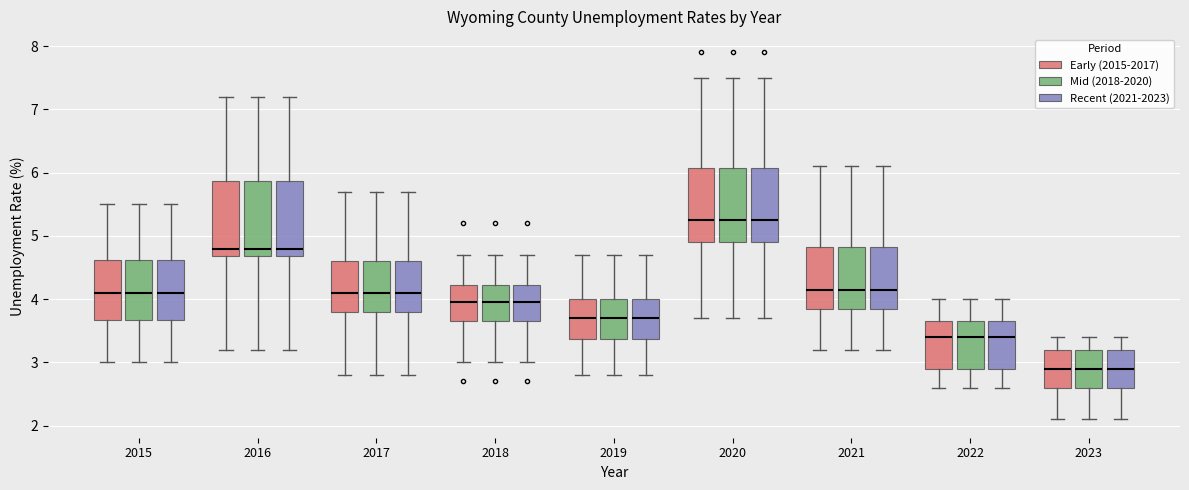

Where is the upper edge of the box for 2019 (Recent (2021-2023)) on the y-axis? The values are not printed on the chart, so give them approximately, as read against the axis.

4.0